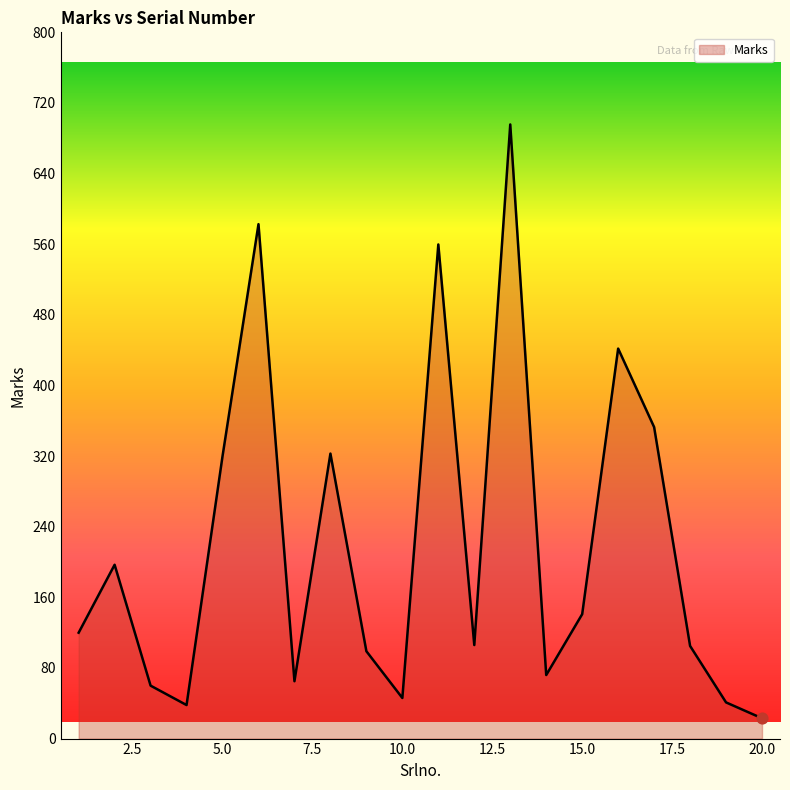

What is the maximum value shown in the chart?

696